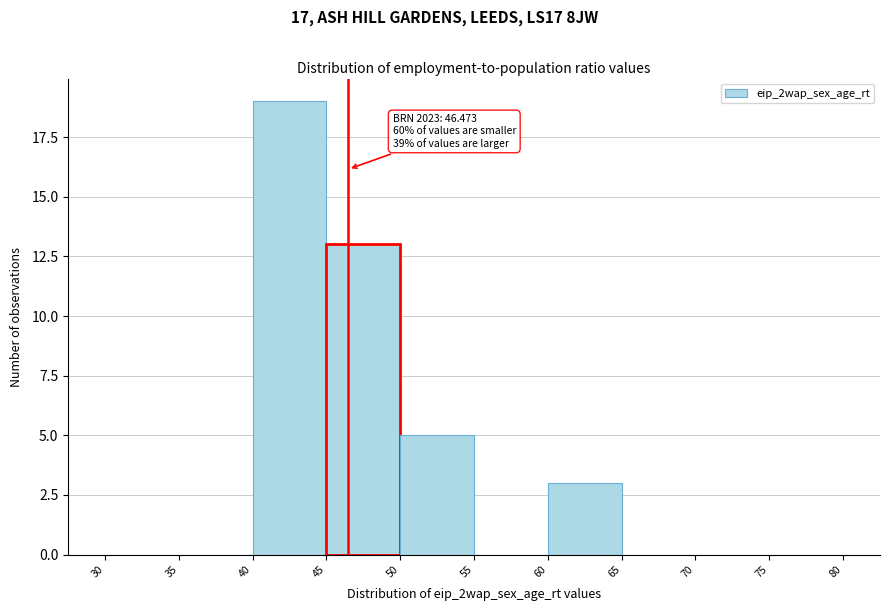

Over which range of the x-axis is the bar tallest?

40 to 45